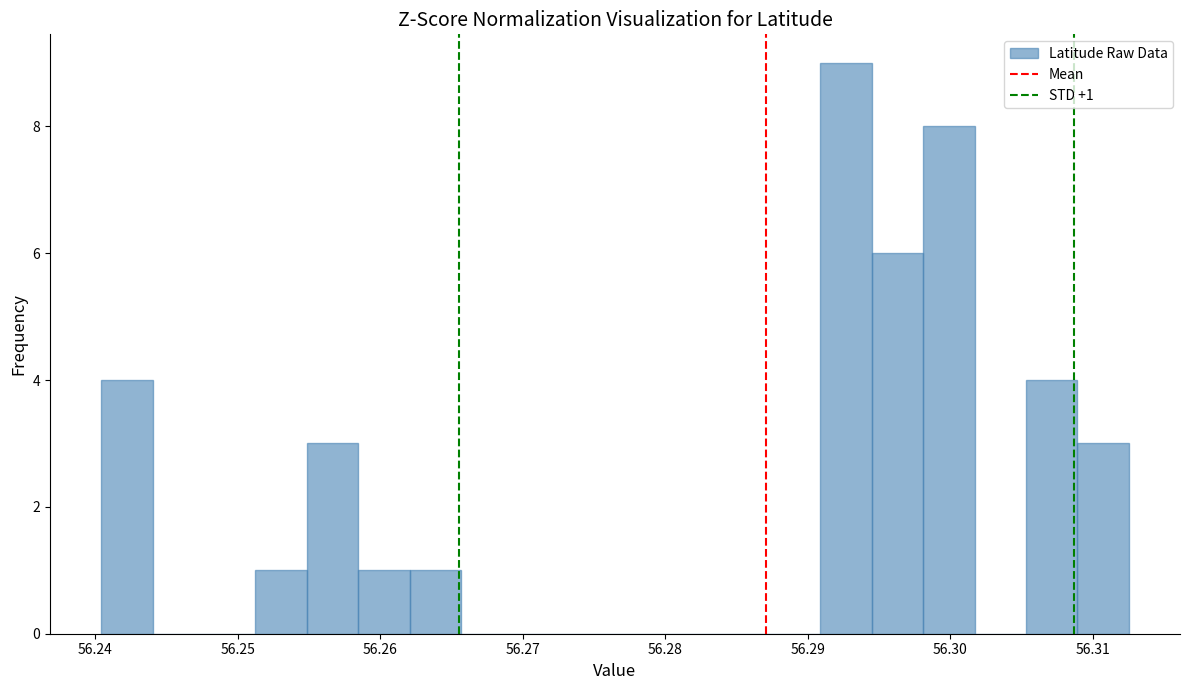

Read against the x-axis, roughly where is the centre of the tallest bar?

56.293